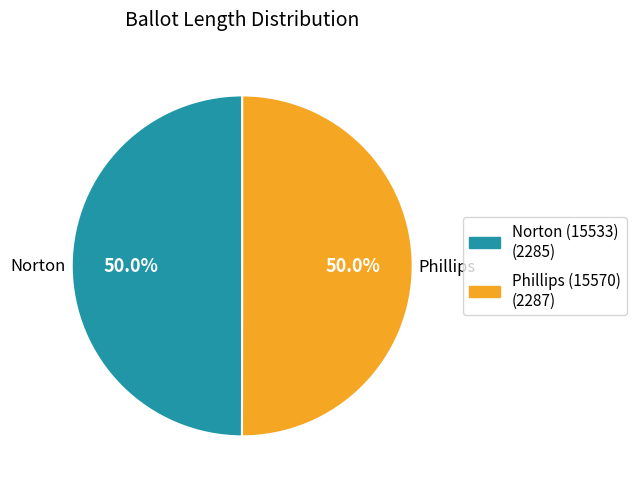

How many slices are in this pie chart?

2